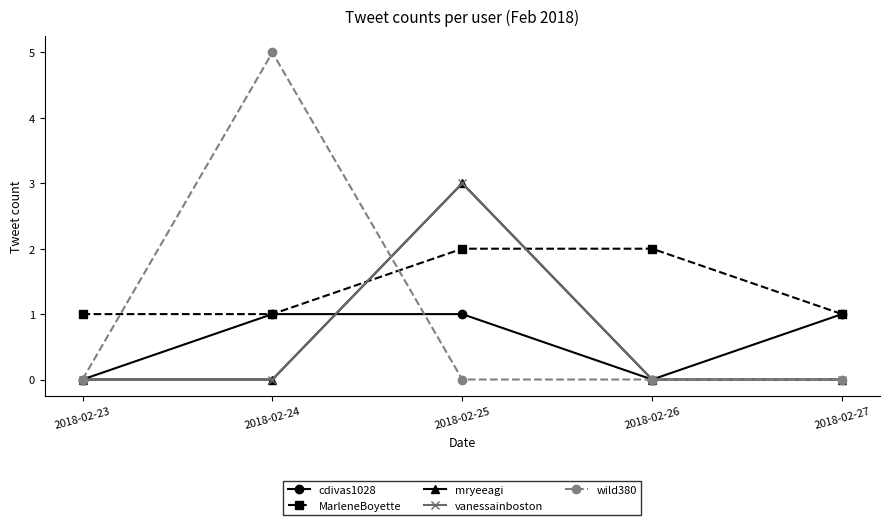

Does the chart have visible grid lines?

No